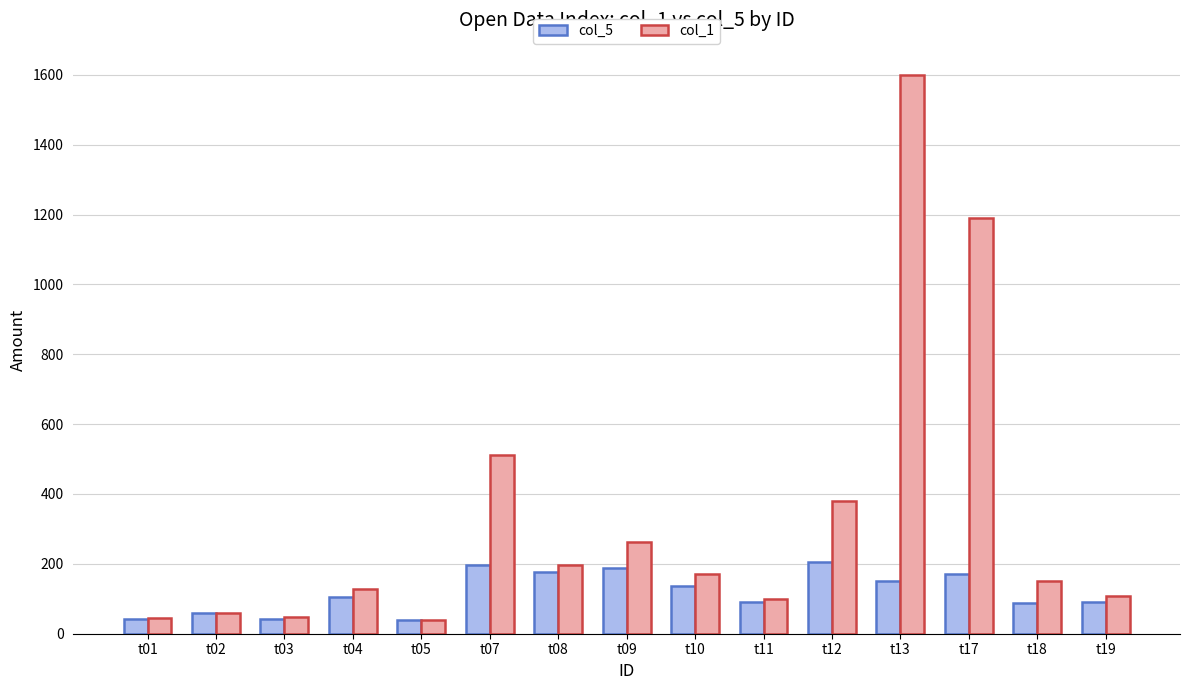

What is the approximate value of col_5 at t08?

176